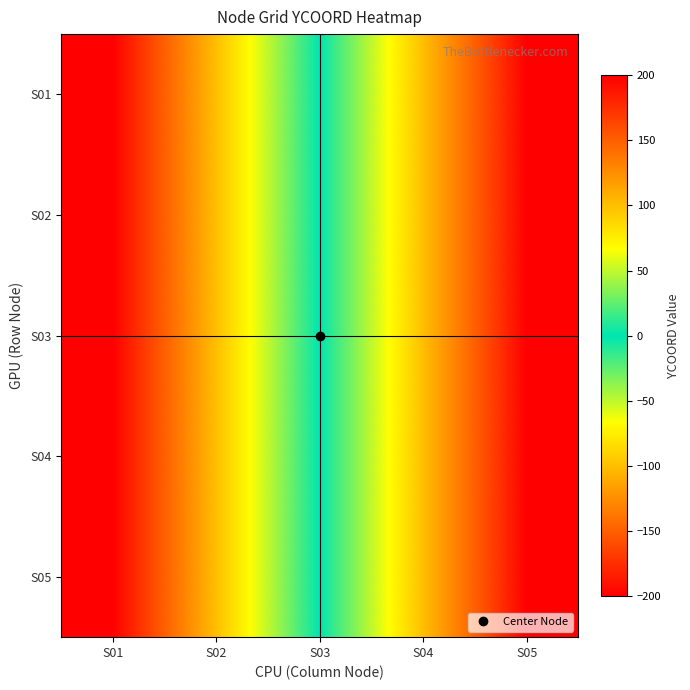

What is the total value across all series at S05?

1000